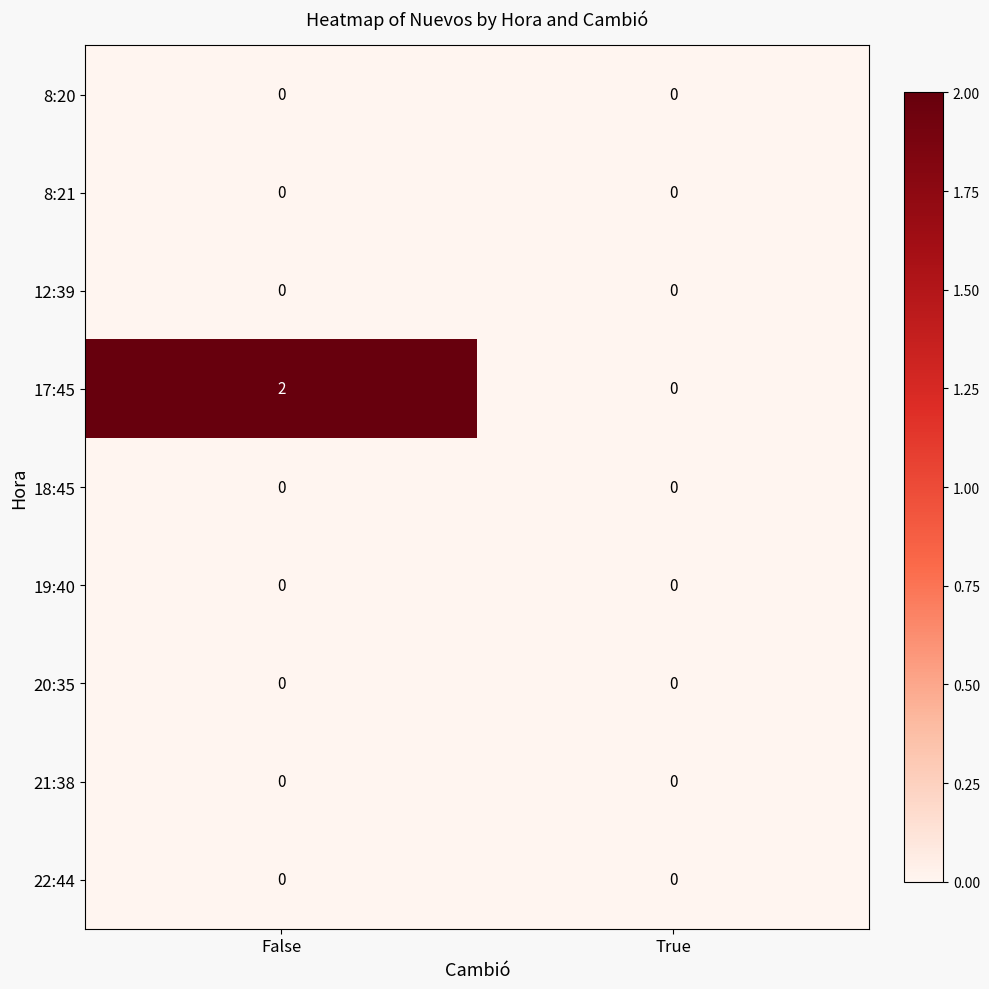

Which series has the largest range (max minus min)?

17:45